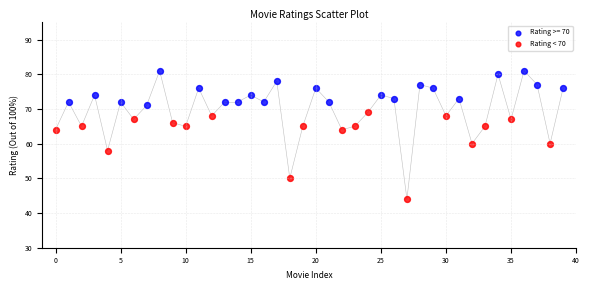

Which series reaches the minimum Y coordinate?

Rating < 70